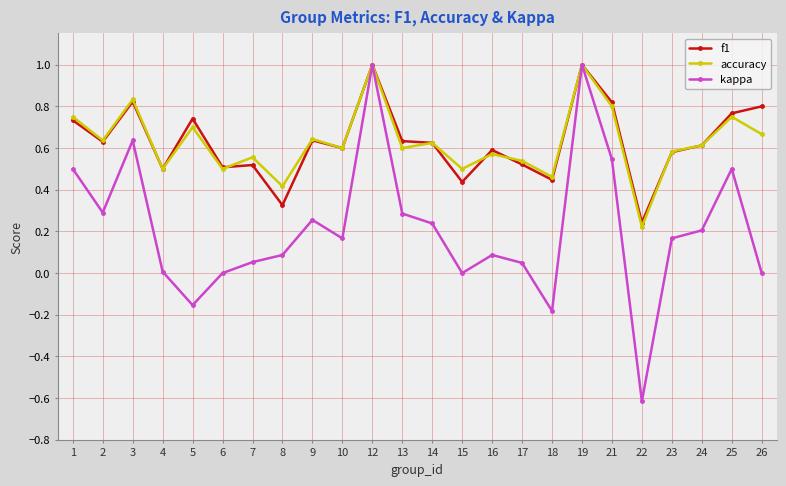

Which series has the widest spread of values?

kappa